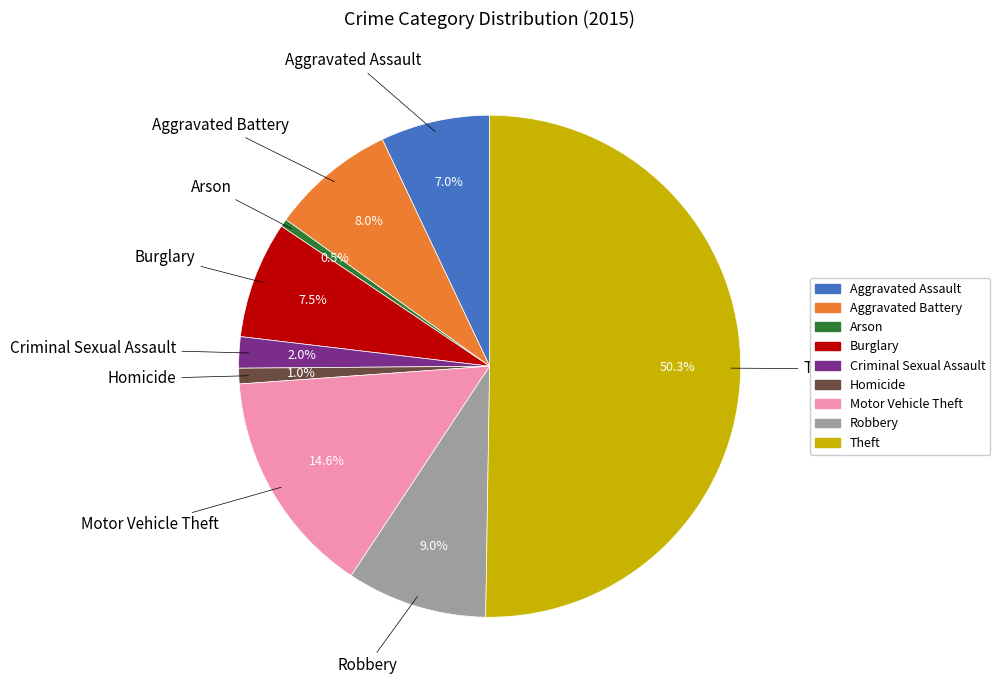

Which slice represents more than half of the pie?

Theft